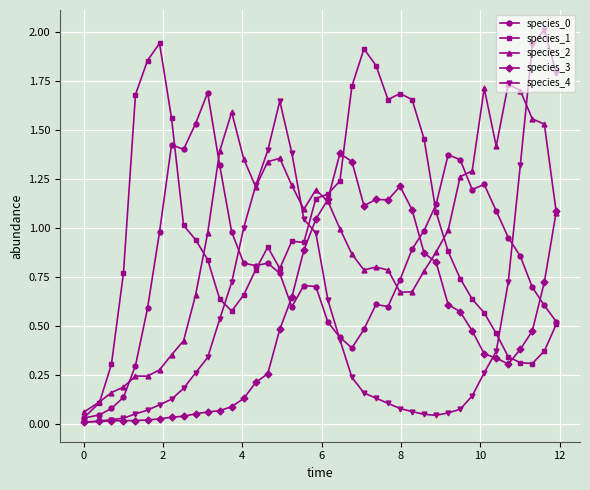

True or false: species_4 has more than 1 interior local peaks.

True